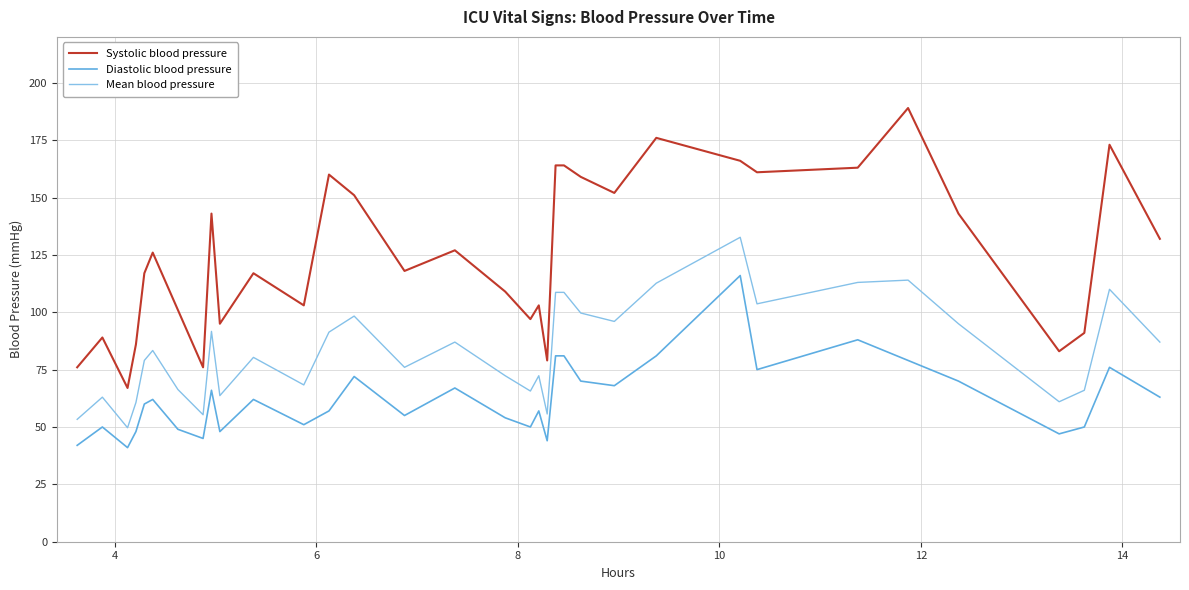

List the series in order of their peak value, highest first.

Systolic blood pressure, Mean blood pressure, Diastolic blood pressure